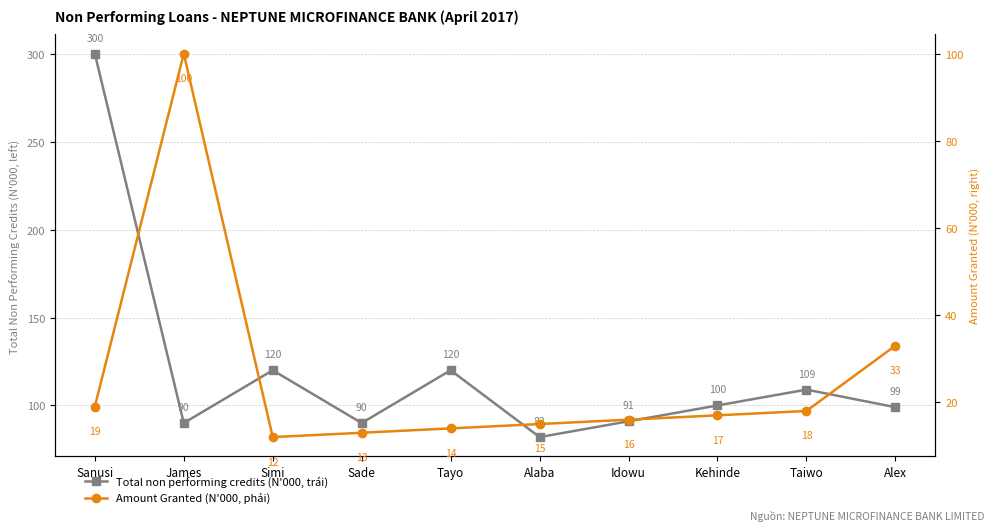

What is the smallest value displayed?

12